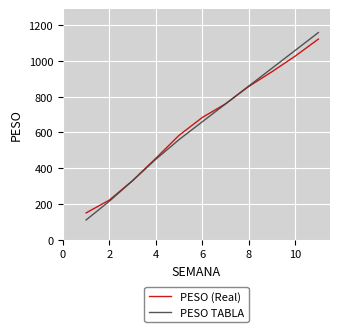

What is the smallest value displayed?

110.0